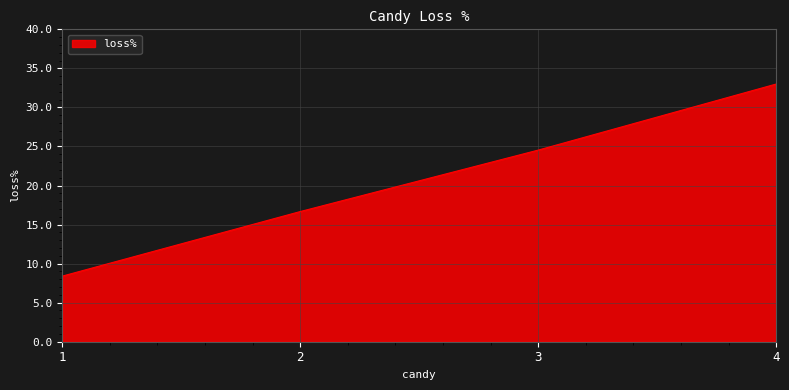

Reading left to right, what are all the values shown in this chart?

8.4	16.7	24.5	33.0